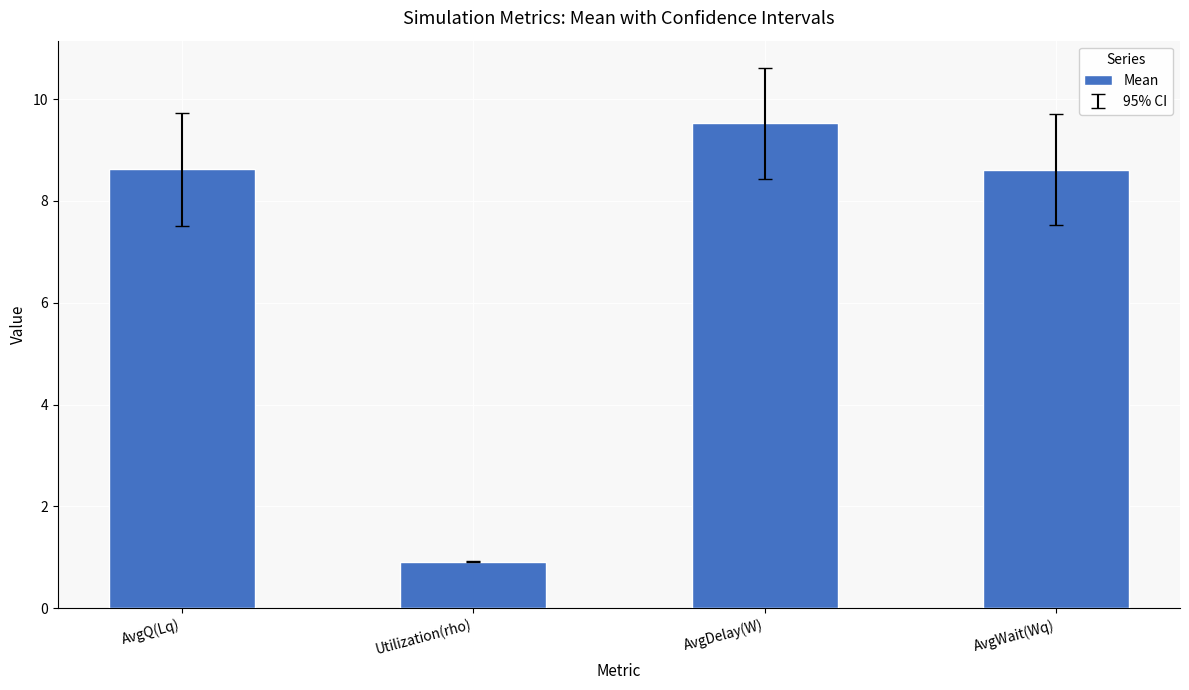

Reading left to right, extract all data points from this chart.

AvgQ(Lq)=8.6	Utilization(rho)=0.9	AvgDelay(W)=9.5	AvgWait(Wq)=8.6